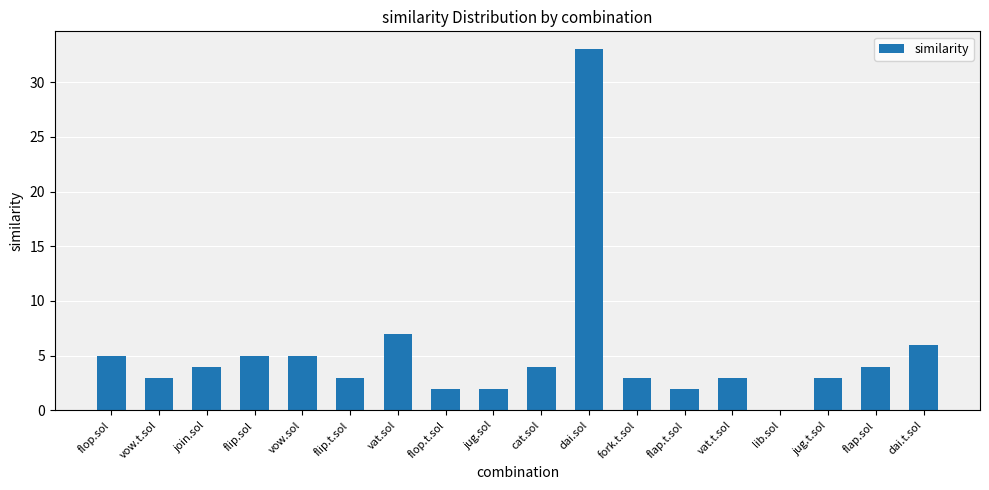

The value at flap.t.sol is 2. True or false?

True